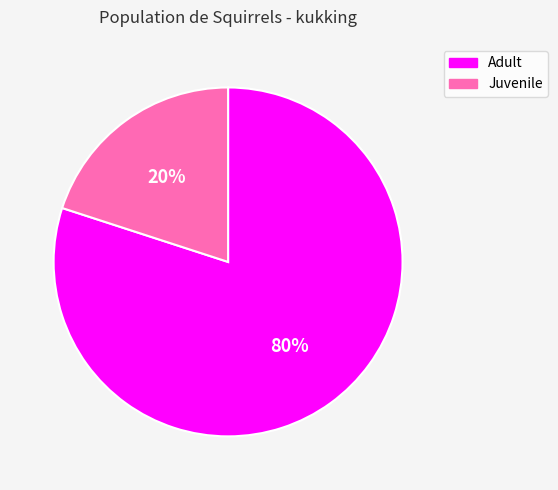

Approximately how many times larger is the value at Adult compared to Juvenile?

4.0